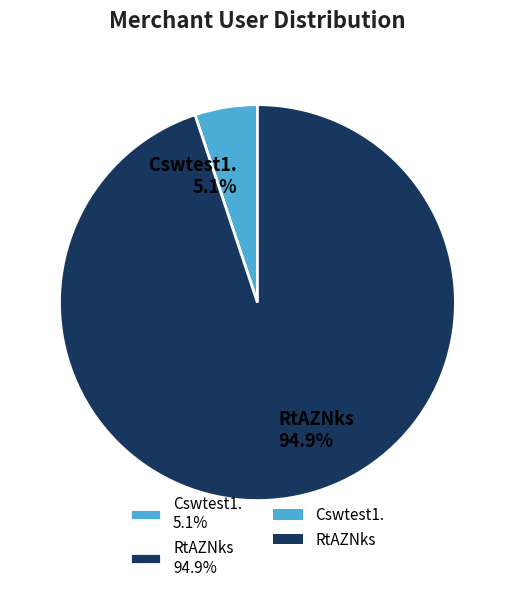

How much of the chart is everything except RtAZNks?

5.1%